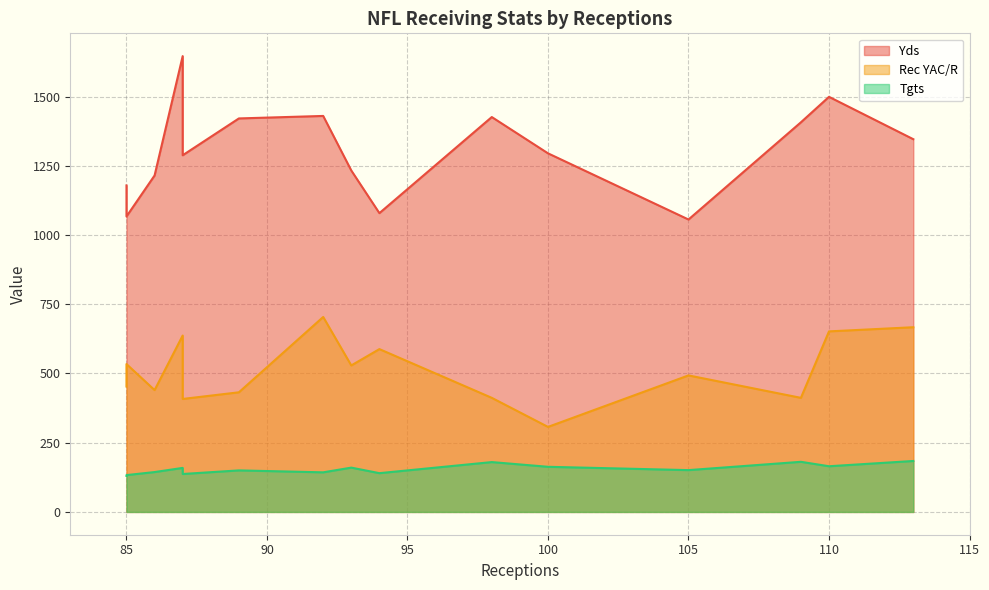

What are all the series names shown in the legend?

Yds, Rec YAC/R, Tgts